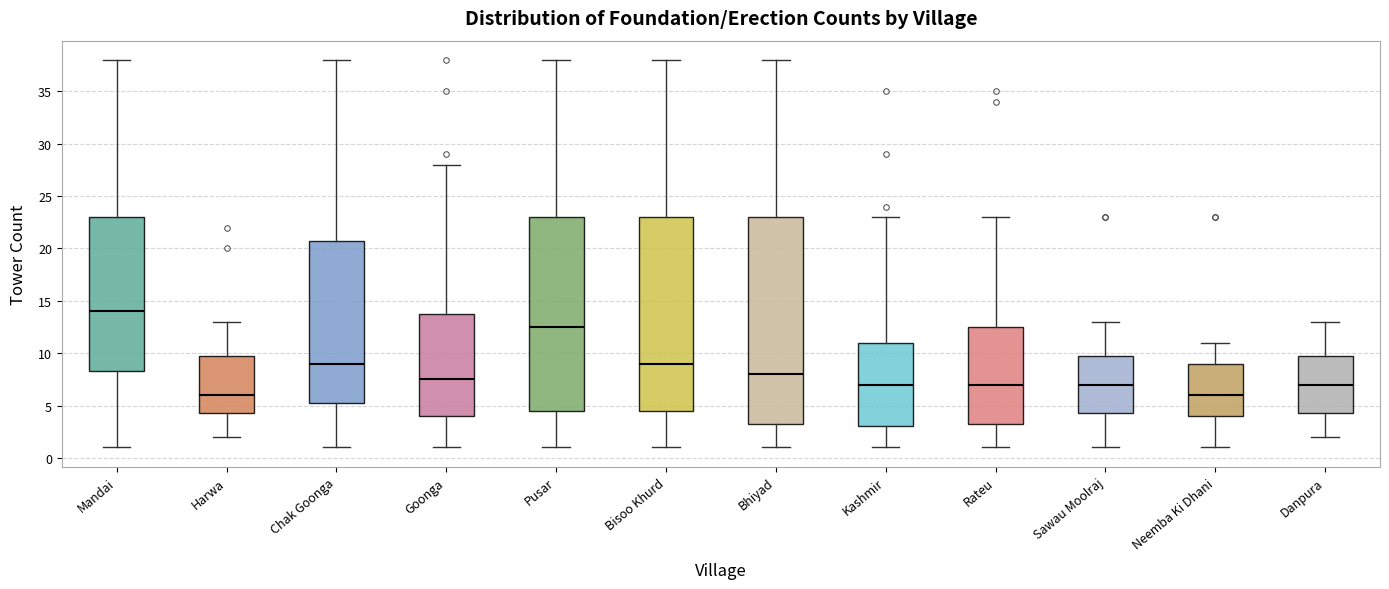

Reading left to right, transcribe this box plot: for each box, give where its median line is, the range the box spans, and where its two whiskers end, as read against the y-axis. The values are not printed on the chart, so give them approximately, as read against the axis.

Mandai: median 14.0, box 8.5 to 23.0, whiskers 1.0 to 38.0
Harwa: median 6.0, box 4.5 to 10.0, whiskers 2.0 to 13.0
Chak Goonga: median 9.0, box 5.5 to 21.0, whiskers 1.0 to 38.0
Goonga: median 7.5, box 4.0 to 14.0, whiskers 1.0 to 28.0
Pusar: median 12.5, box 4.5 to 23.0, whiskers 1.0 to 38.0
Bisoo Khurd: median 9.0, box 4.5 to 23.0, whiskers 1.0 to 38.0
Bhiyad: median 8.0, box 3.5 to 23.0, whiskers 1.0 to 38.0
Kashmir: median 7.0, box 3.0 to 11.0, whiskers 1.0 to 23.0
Rateu: median 7.0, box 3.5 to 12.5, whiskers 1.0 to 23.0
Sawau Moolraj: median 7.0, box 4.5 to 10.0, whiskers 1.0 to 13.0
Neemba Ki Dhani: median 6.0, box 4.0 to 9.0, whiskers 1.0 to 11.0
Danpura: median 7.0, box 4.5 to 10.0, whiskers 2.0 to 13.0